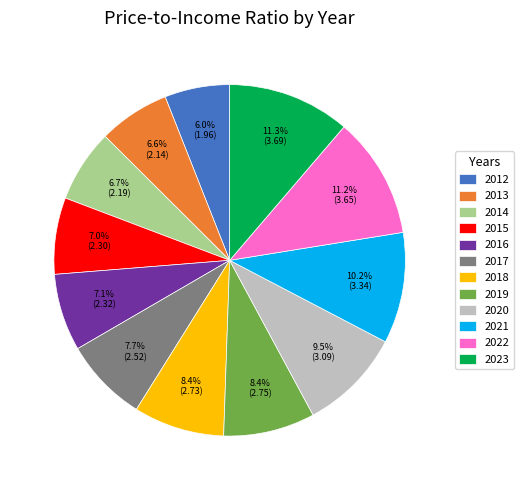

Is the sum of 2021 and 2022 greater than half?

No